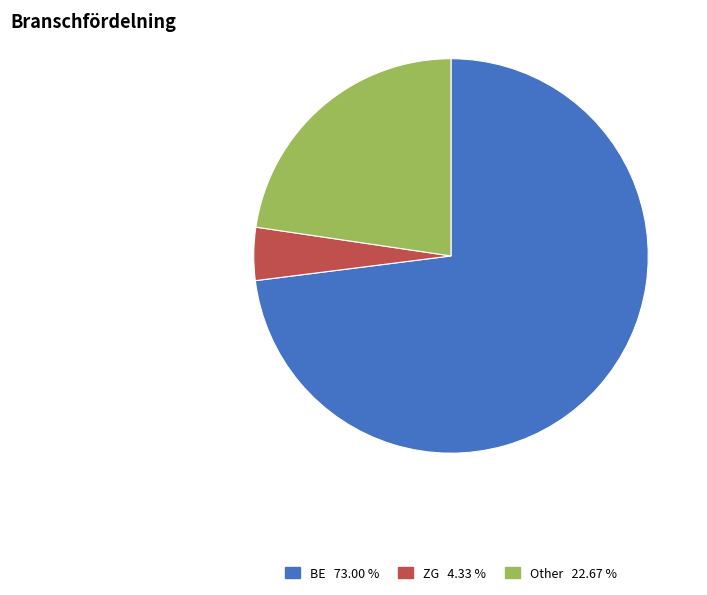

Does any single category account for the majority?

Yes